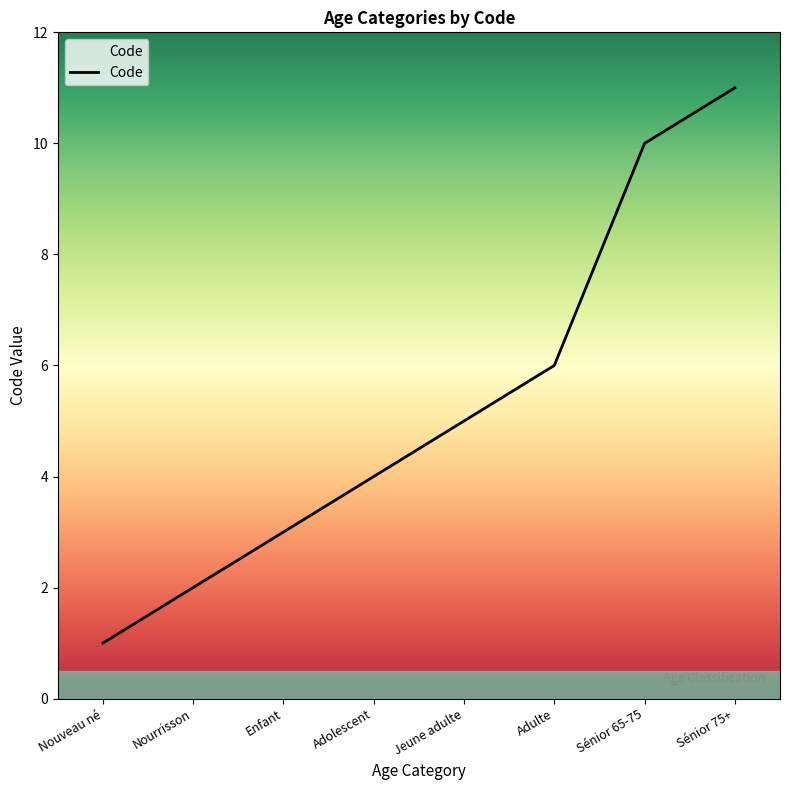

Rank the categories by value from lowest to highest.

Nouveau né, Nourrisson, Enfant, Adolescent, Jeune adulte, Adulte, Sénior 65-75, Sénior 75+